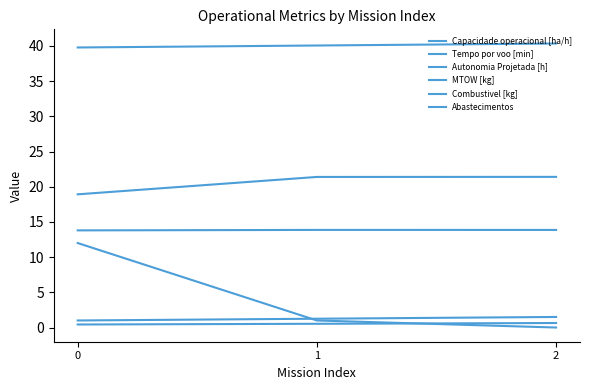

List the series in order of their peak value, highest first.

MTOW [kg], Tempo por voo [min], Capacidade operacional [ha/h], Abastecimentos, Combustivel [kg], Autonomia Projetada [h]